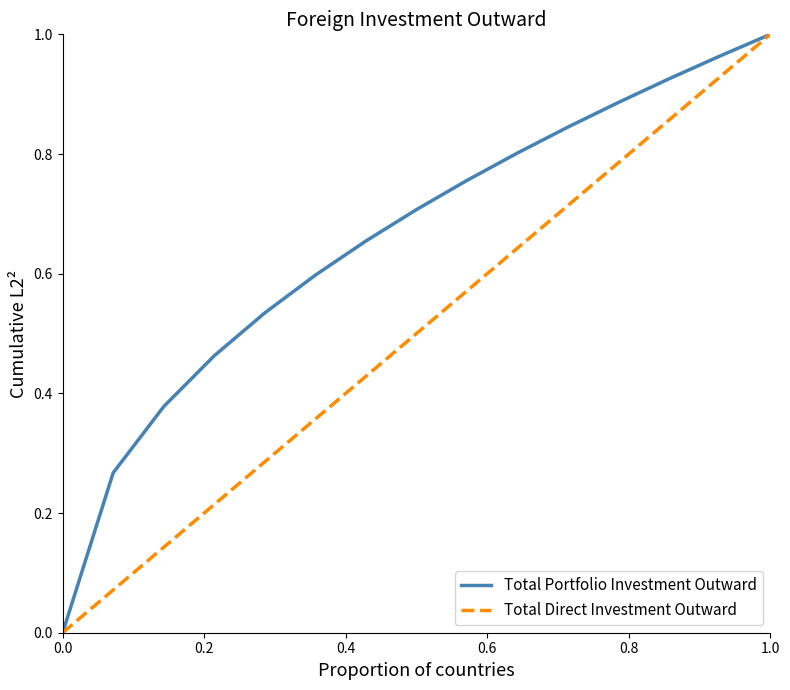

Which series has the largest total across all categories?

Total Portfolio Investment Outward